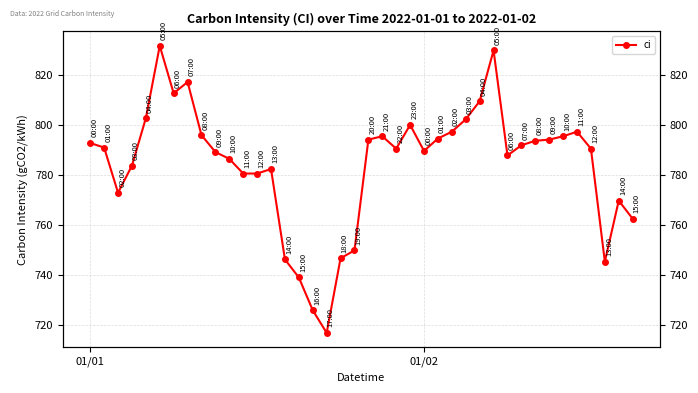

What is the value of the 16th point from the left?

738.9